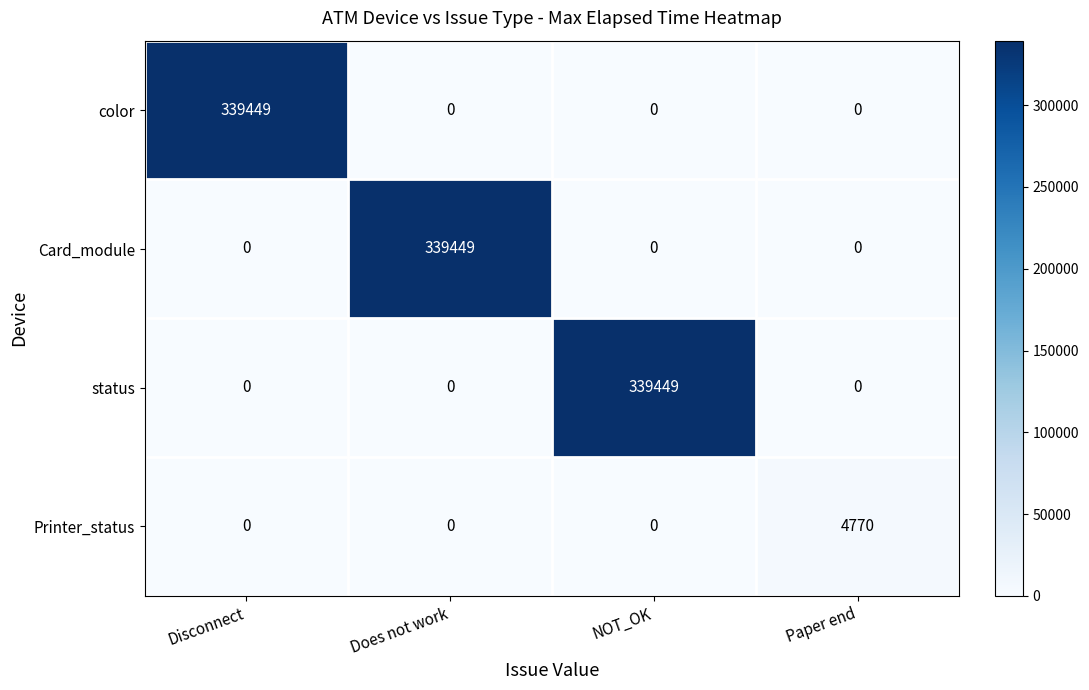

How many positive values does the color series have?

1